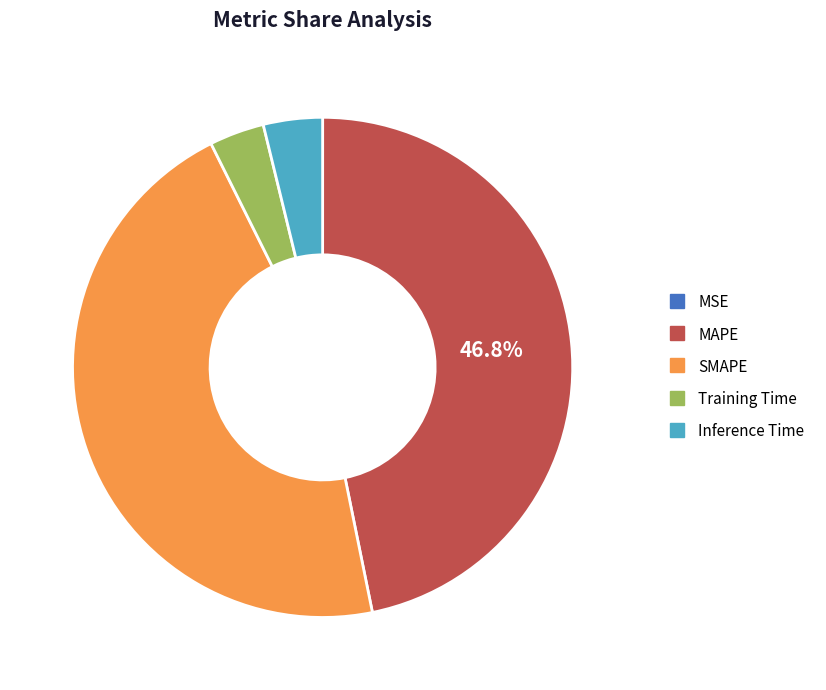

To the nearest percent, what portion does Training Time represent?

4%